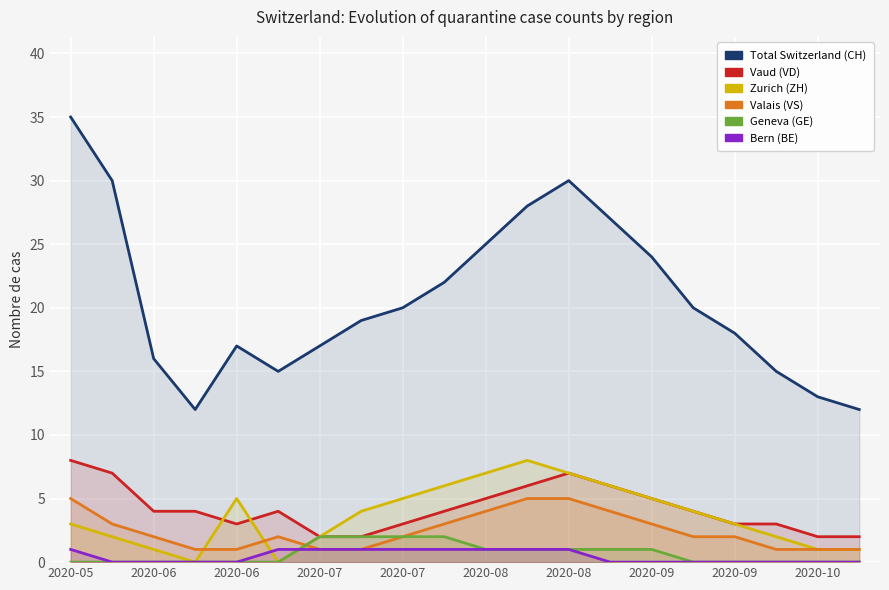

What is the sum of the ZH values at 2020-05 and 15?

7